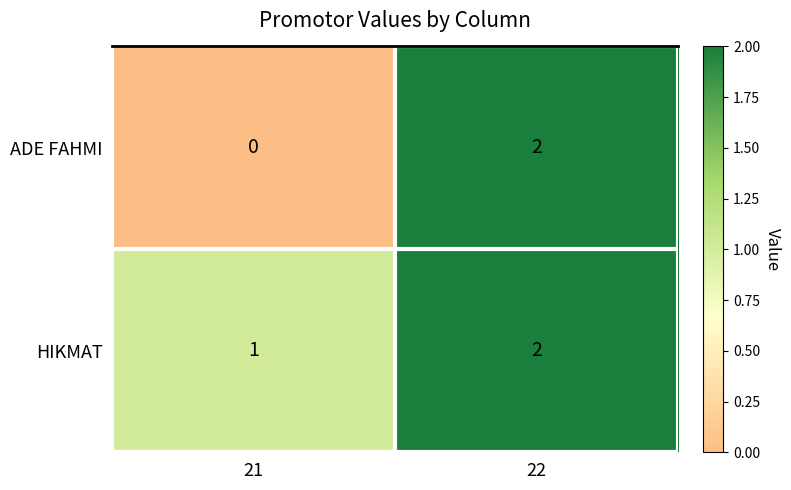

How many series are shown in this chart?

2